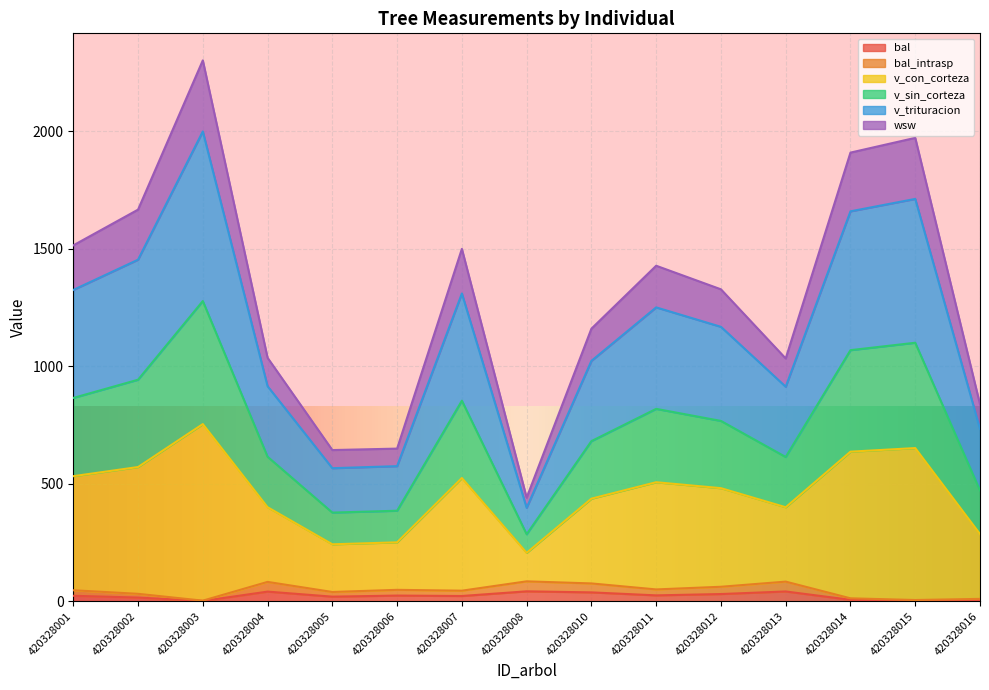

True or false: bal and bal_intrasp cross at least once.

False